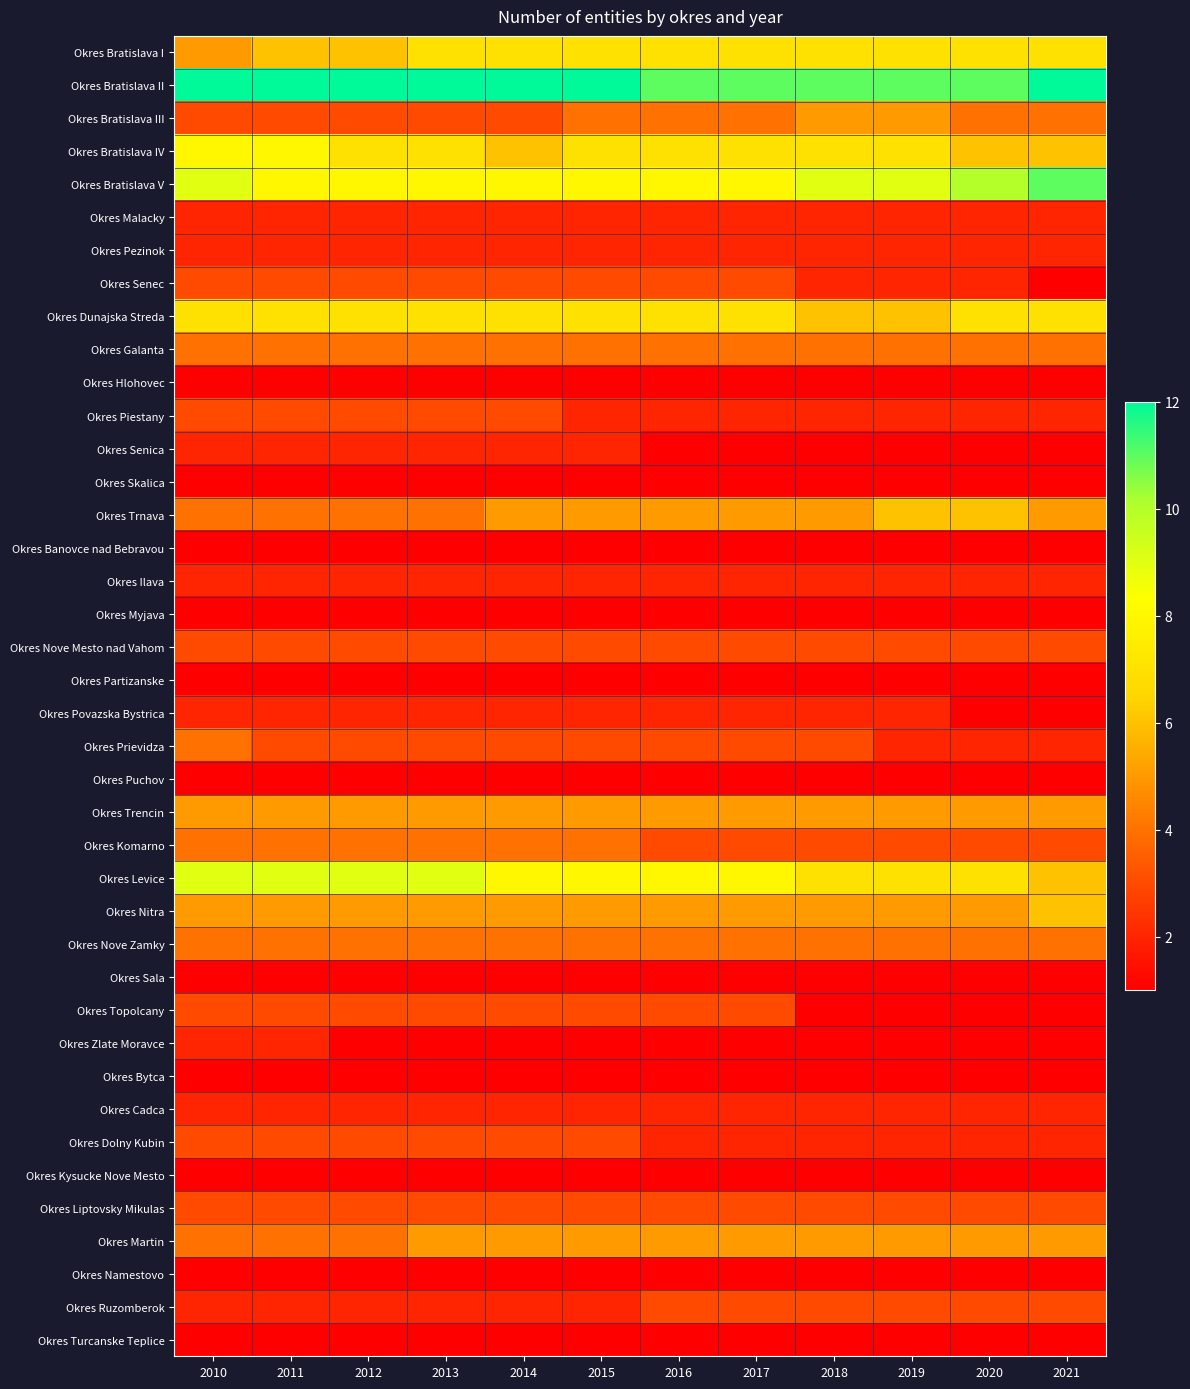

At which category is the sum across all series the highest?

2010